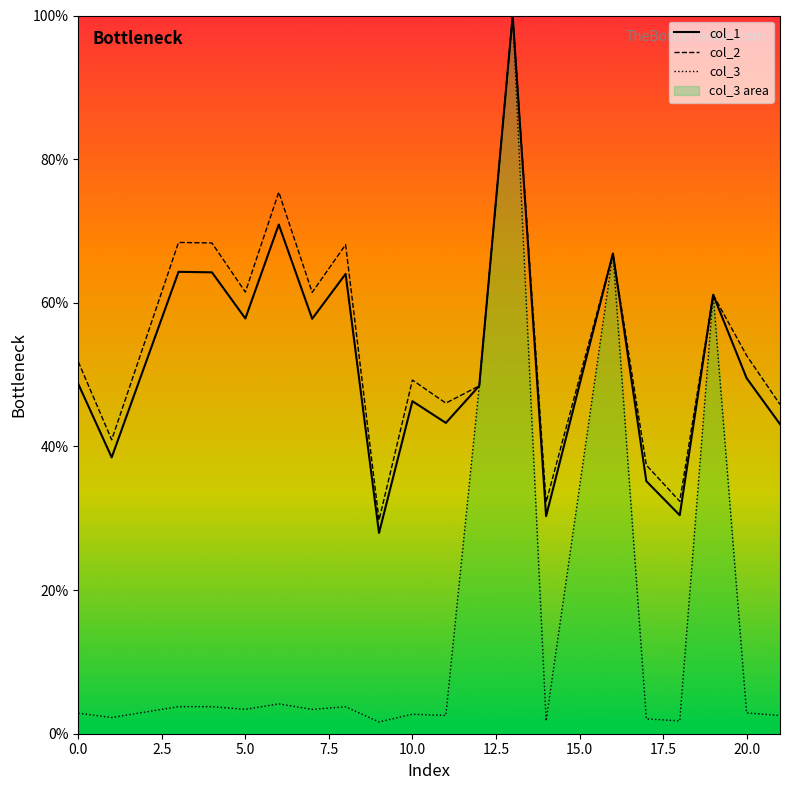

What is the greatest value displayed?

100.0